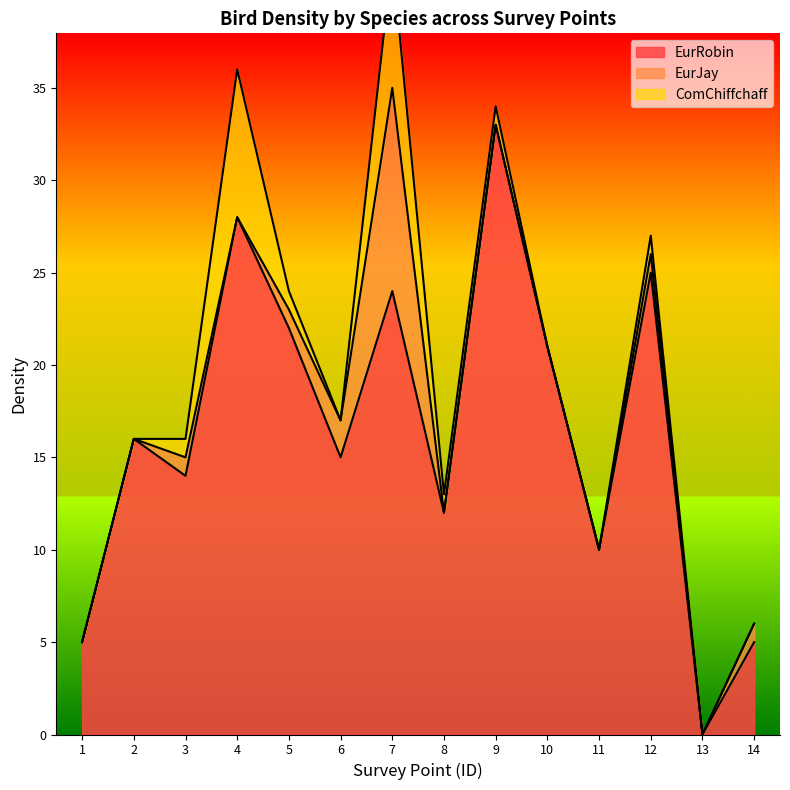

Between 2 and 9, which is larger?

9